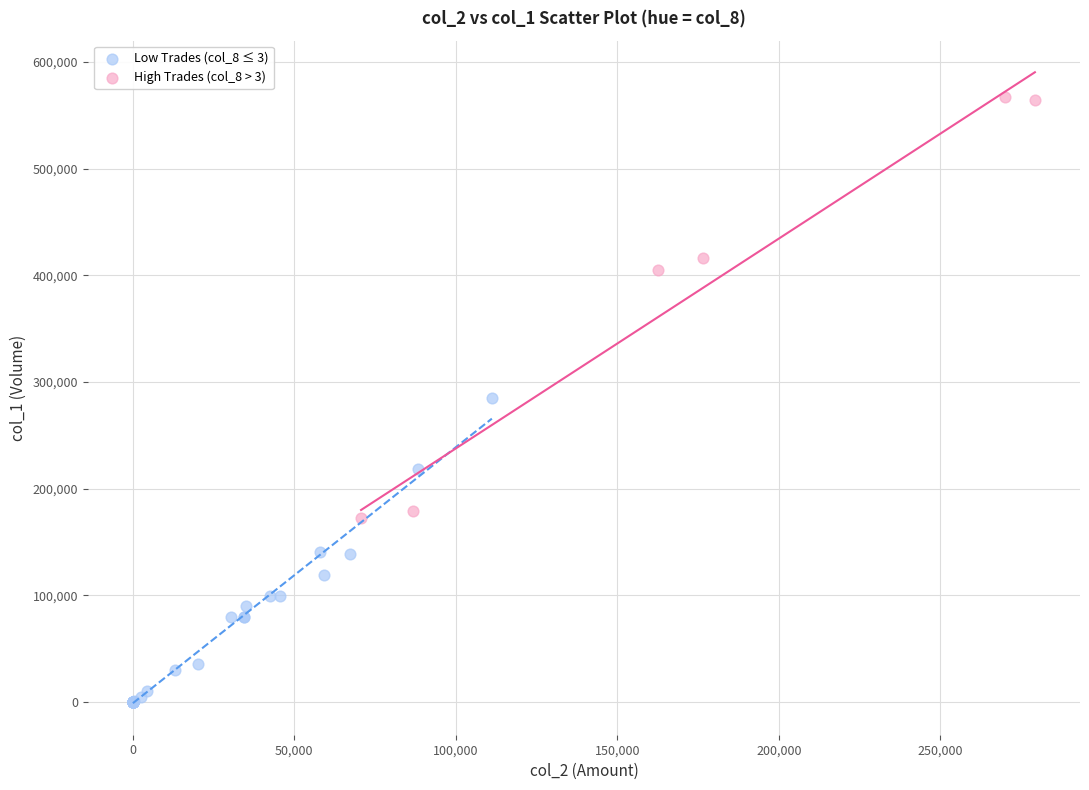

Which series contains the lowest Y value?

Low Trades (col_8 ≤ 3)